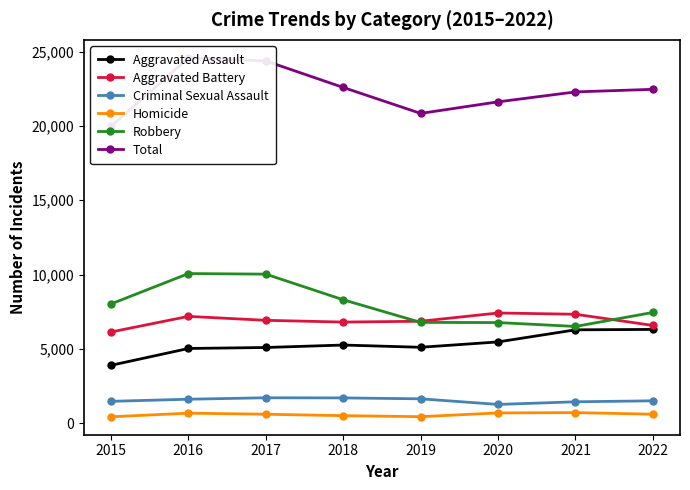

Which series has the largest total across all categories?

Total